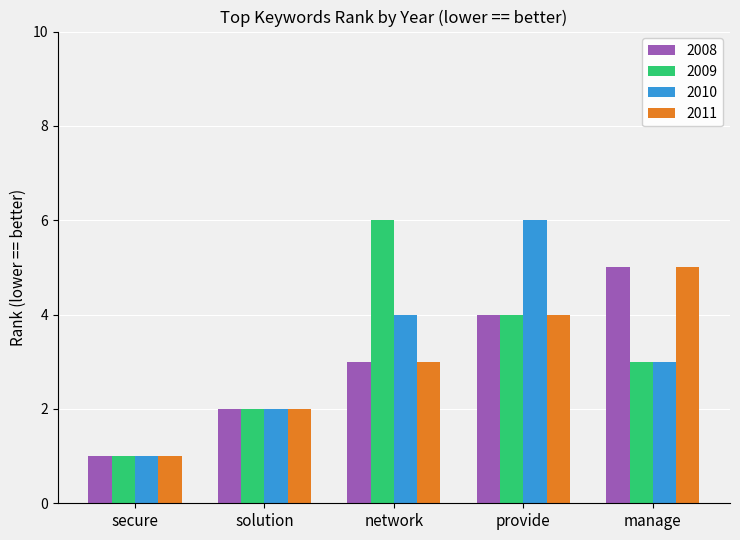

Which series changed the most between network and manage?

2009